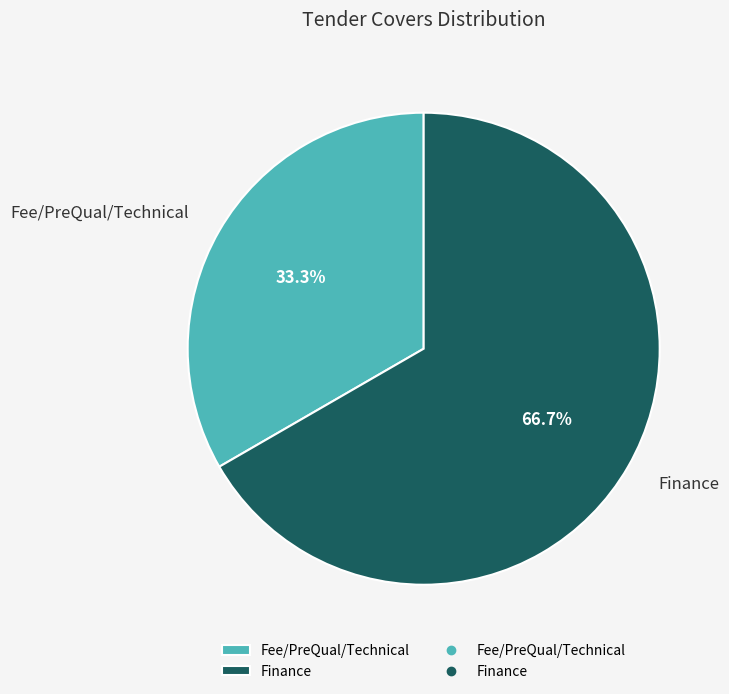

The Finance slice represents 54% of the pie. True or false?

False